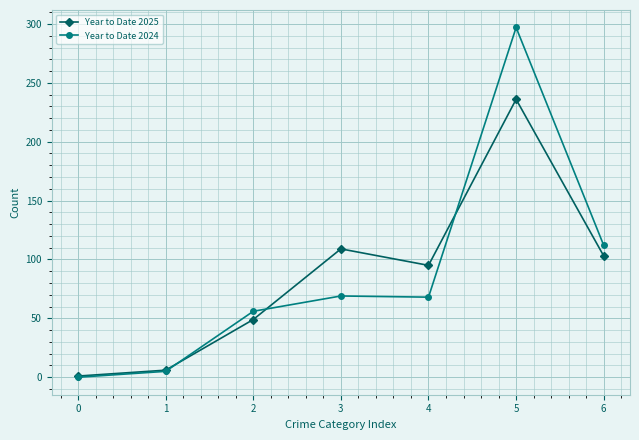

How many series are shown in this chart?

2